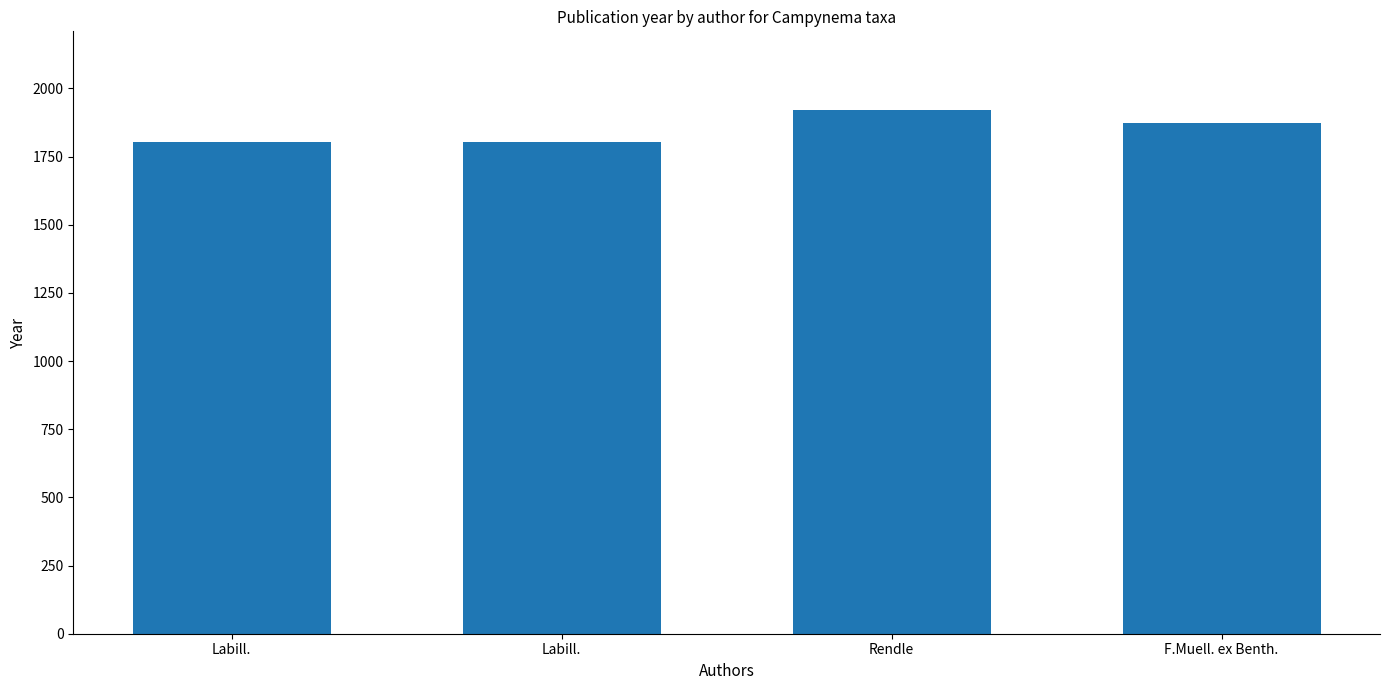

Reading right to left, what are all the values shown in this chart?

1873	1921	1805	1805